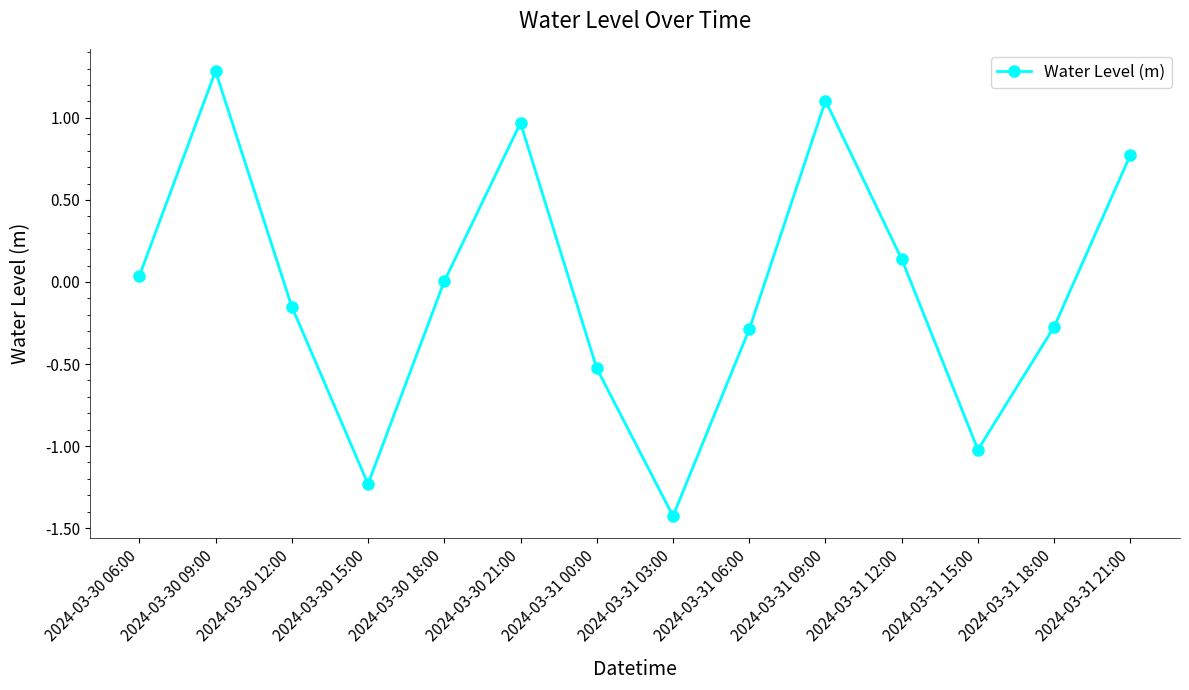

Where is the first local maximum?

2024-03-30 09:00